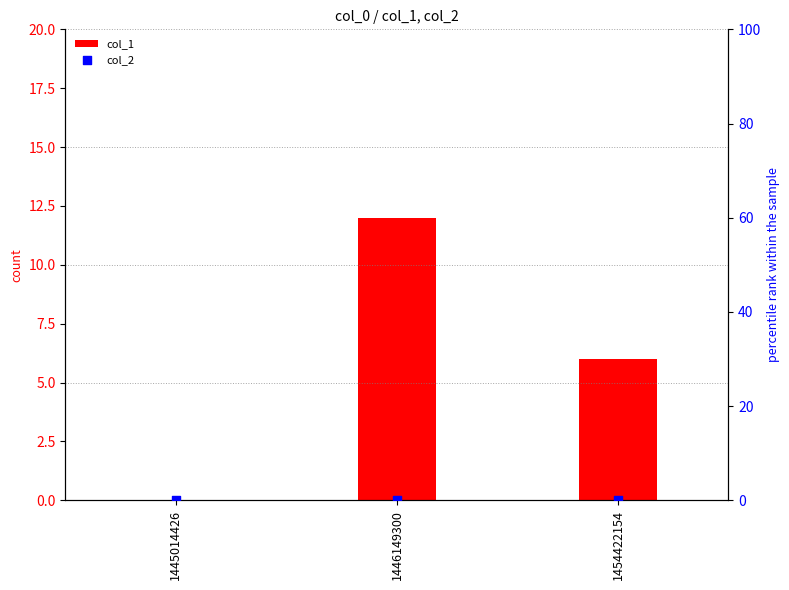

Which series contains the highest Y value?

col_1